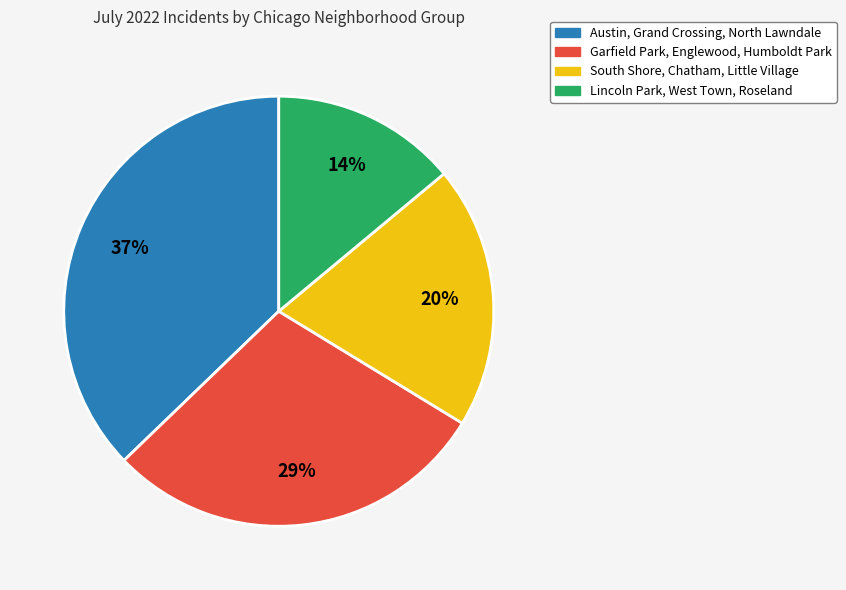

Is there a majority slice in this chart?

No